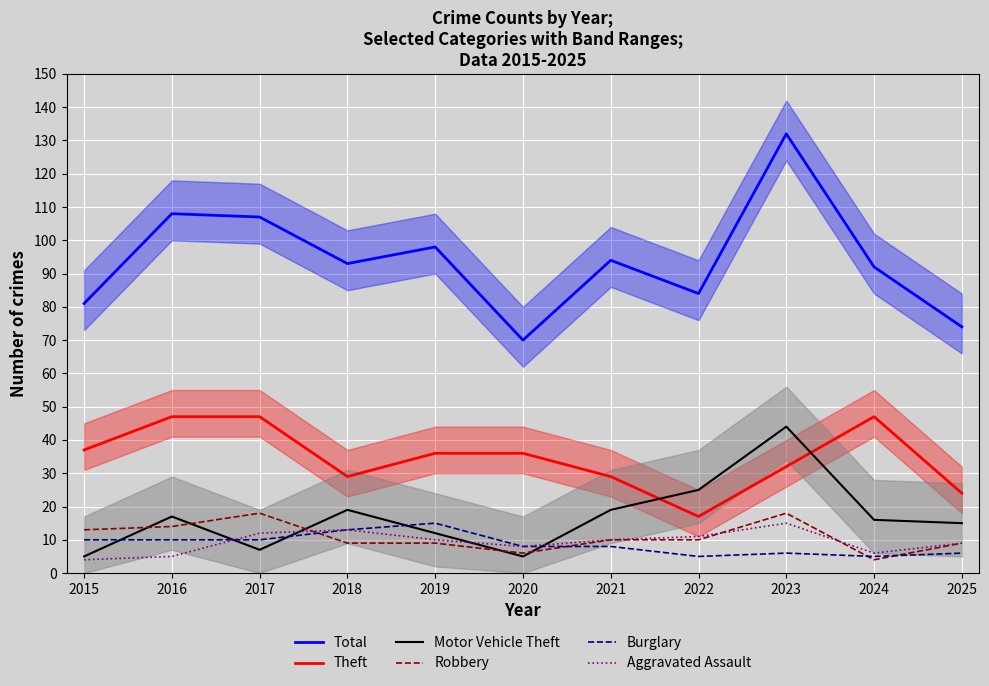

At which label does Motor Vehicle Theft first exceed 16?

2016